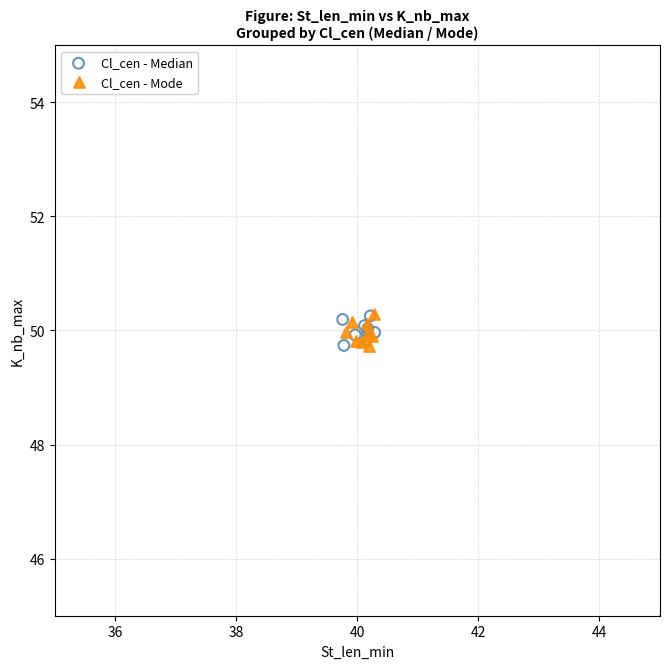

What are all the series names shown in the legend?

Cl_cen - Median, Cl_cen - Mode